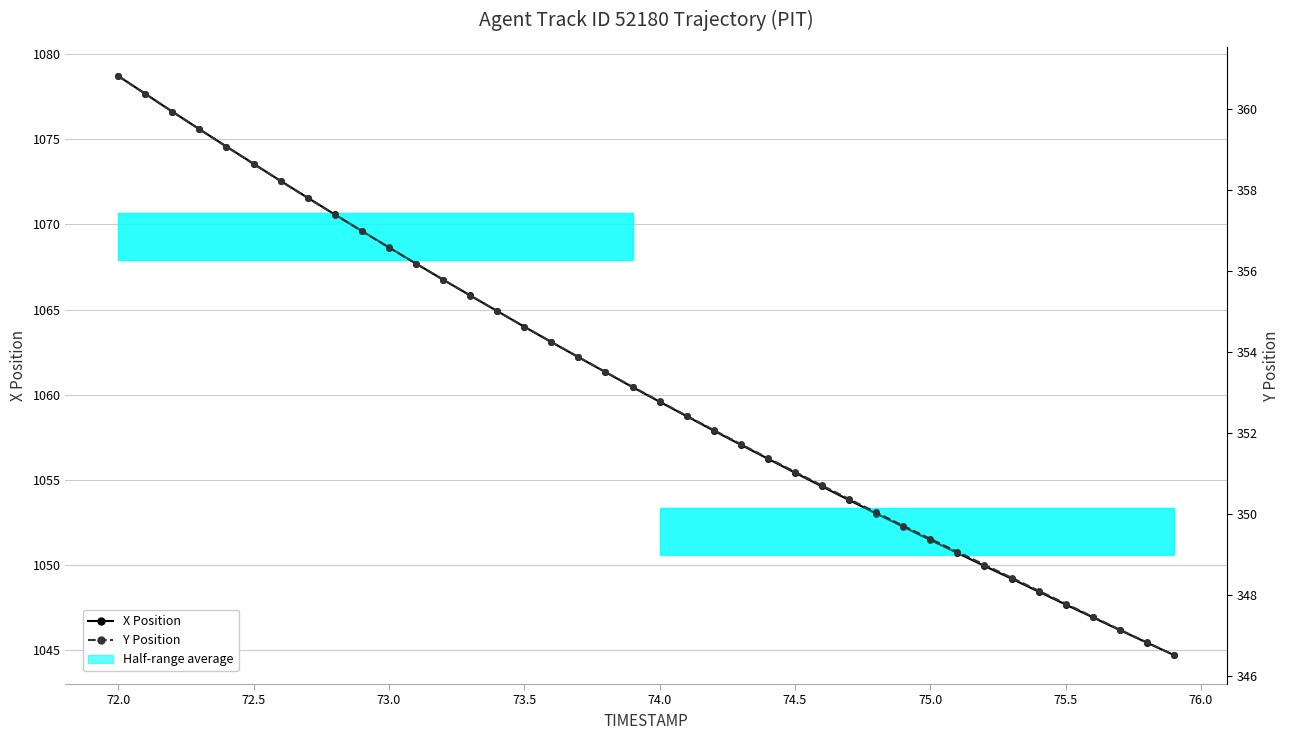

Is the value of Y Position at 72.5 greater than the value of X Position at 29?

No